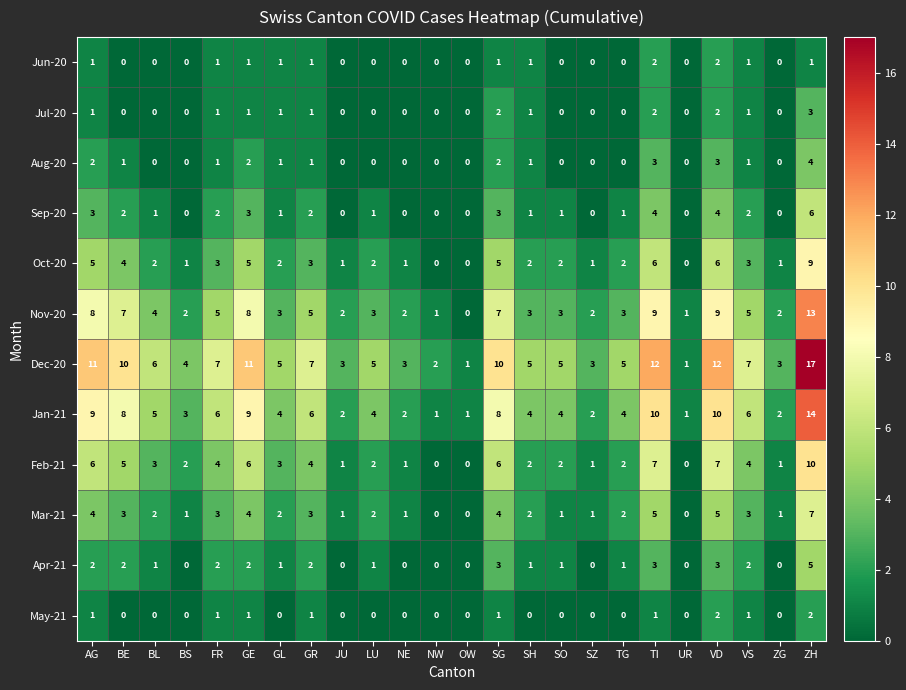

Count the number of data series in this chart.

12